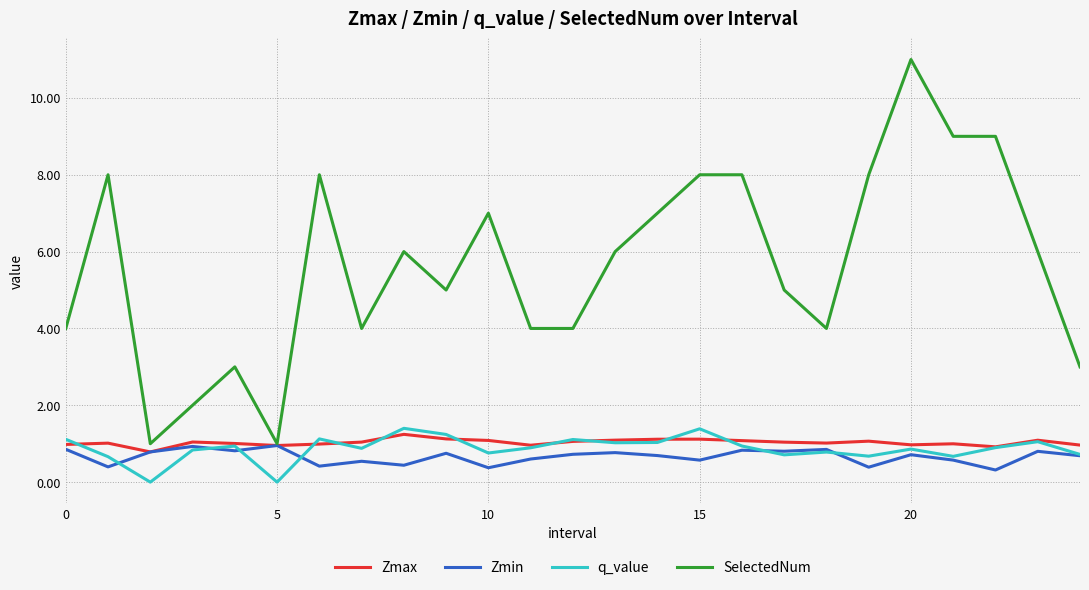

What is the maximum value shown in the chart?

11.0